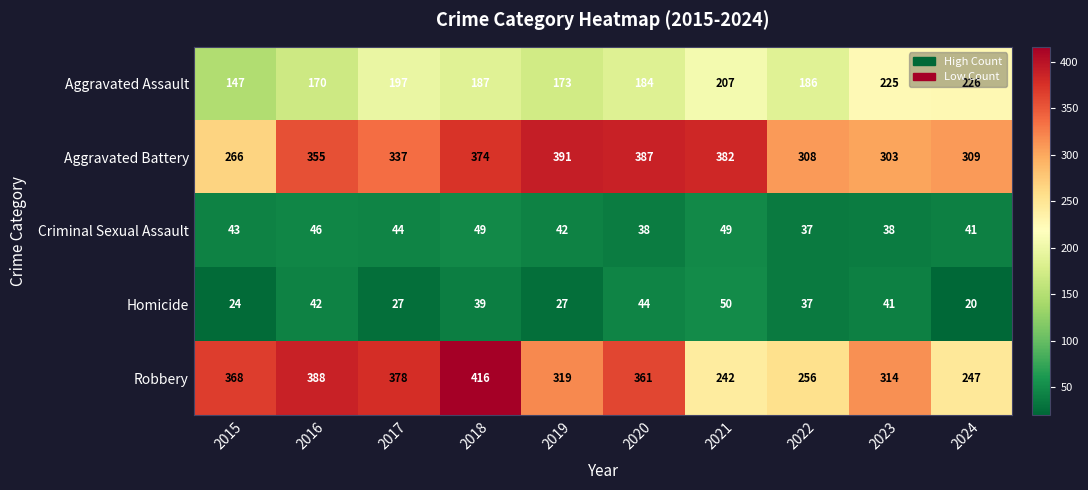

How many series are shown in this chart?

5